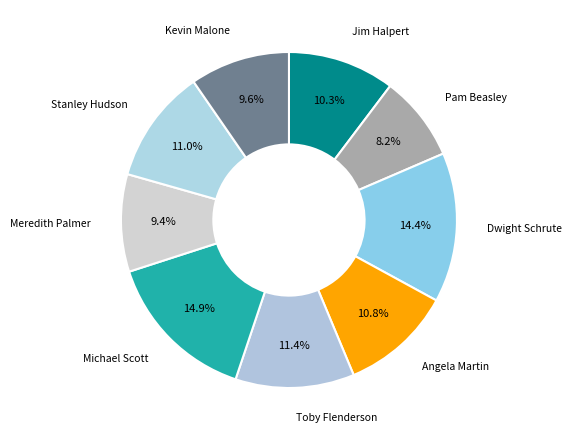

How many slices are in this pie chart?

9